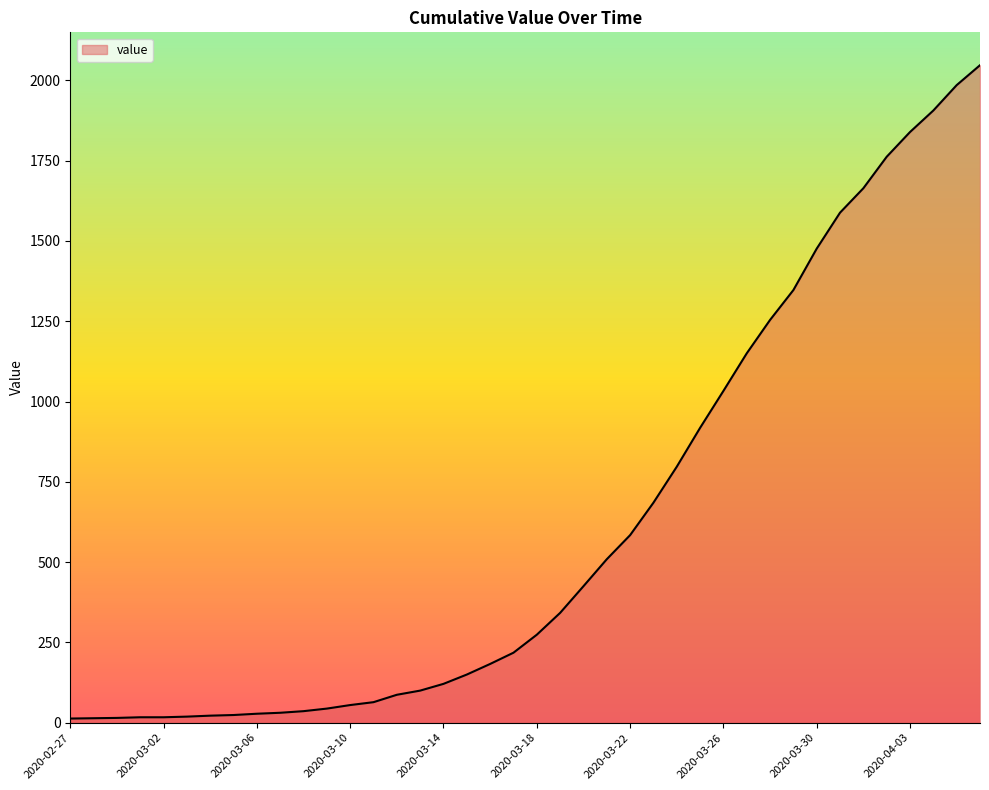

What is the difference between the maximum and minimum values?

2034